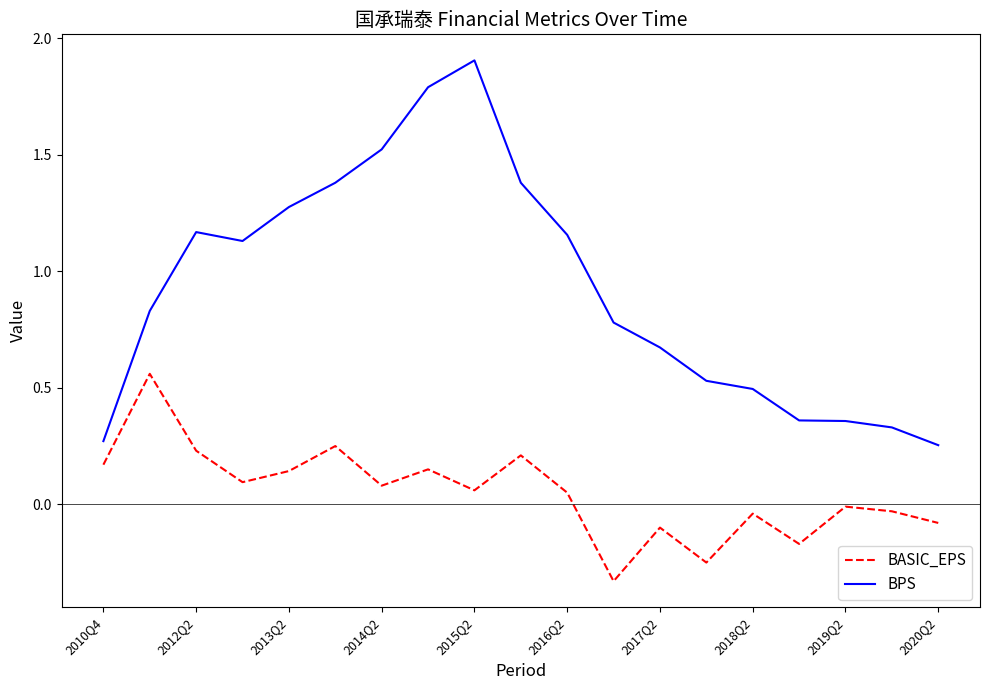

What is the sum of all BPS values?

17.6